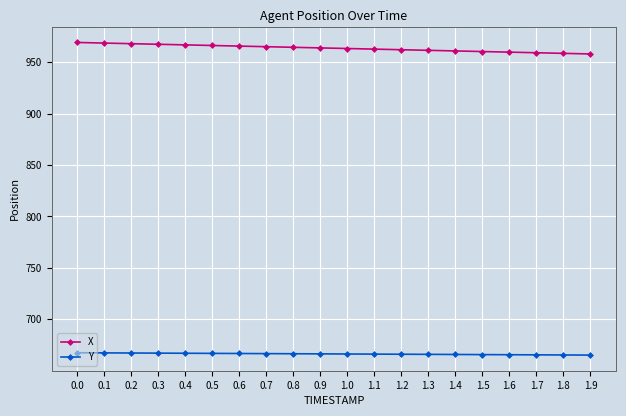

What is the label of the 7th point from the left?

0.6